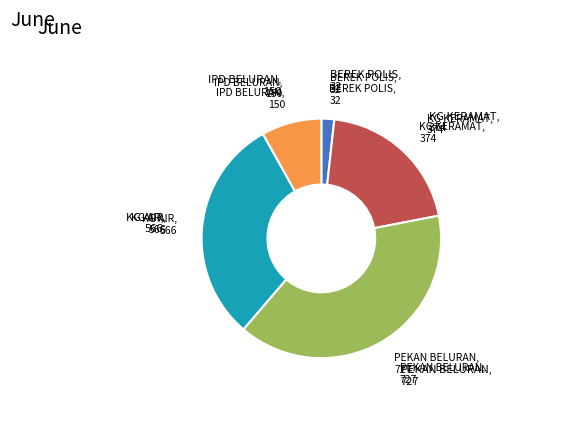

True or false: KG KERAMAT accounts for 12% of the total.

False